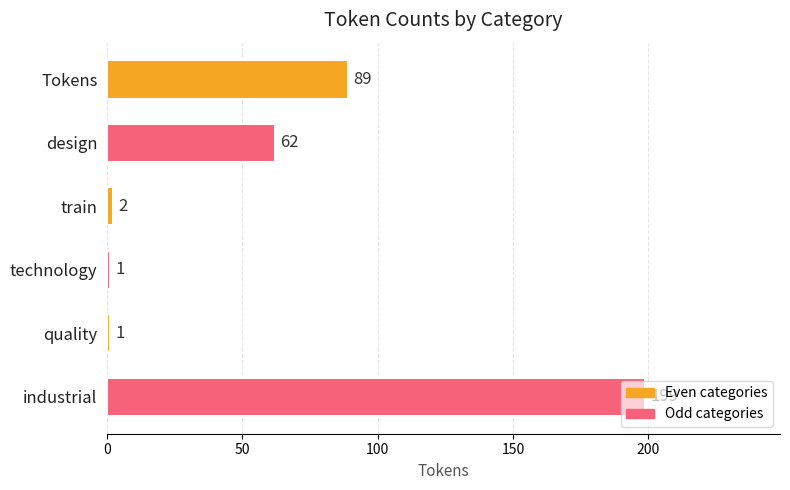

What is the label of the 4th bar from the top?

technology